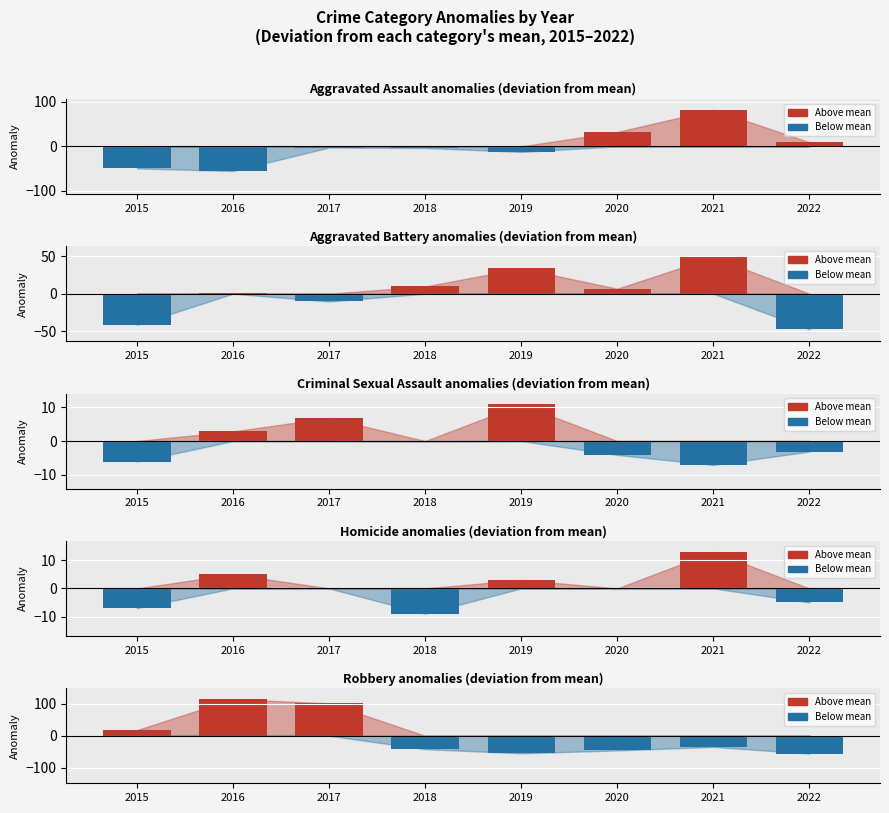

What is the difference between the highest and lowest values at 2017?

101.9